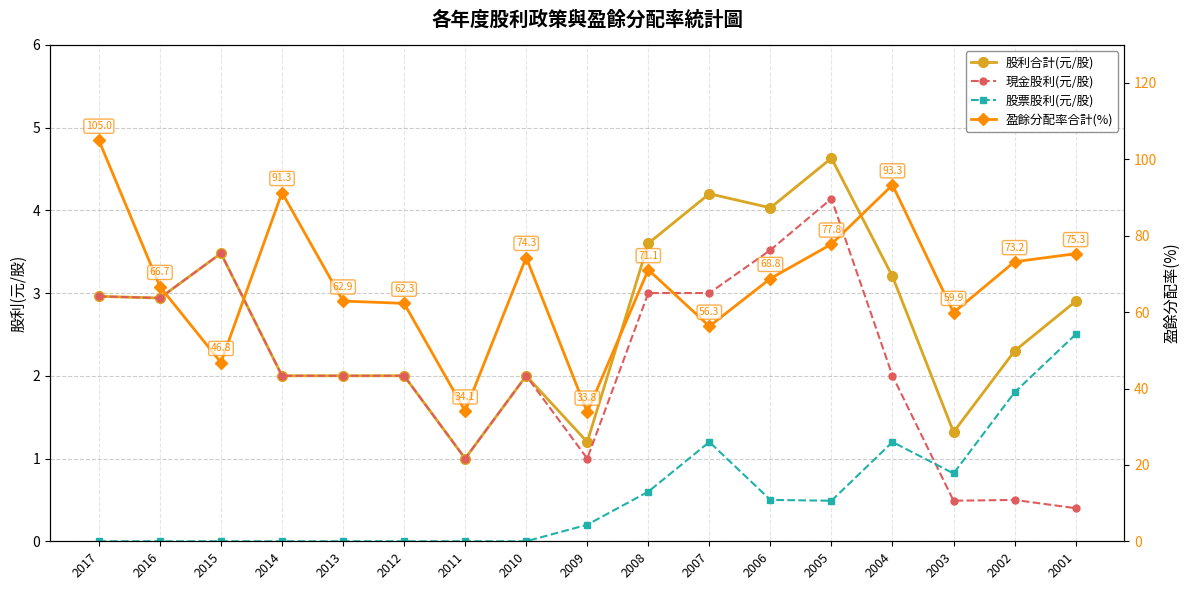

How many lines are shown in the chart?

4